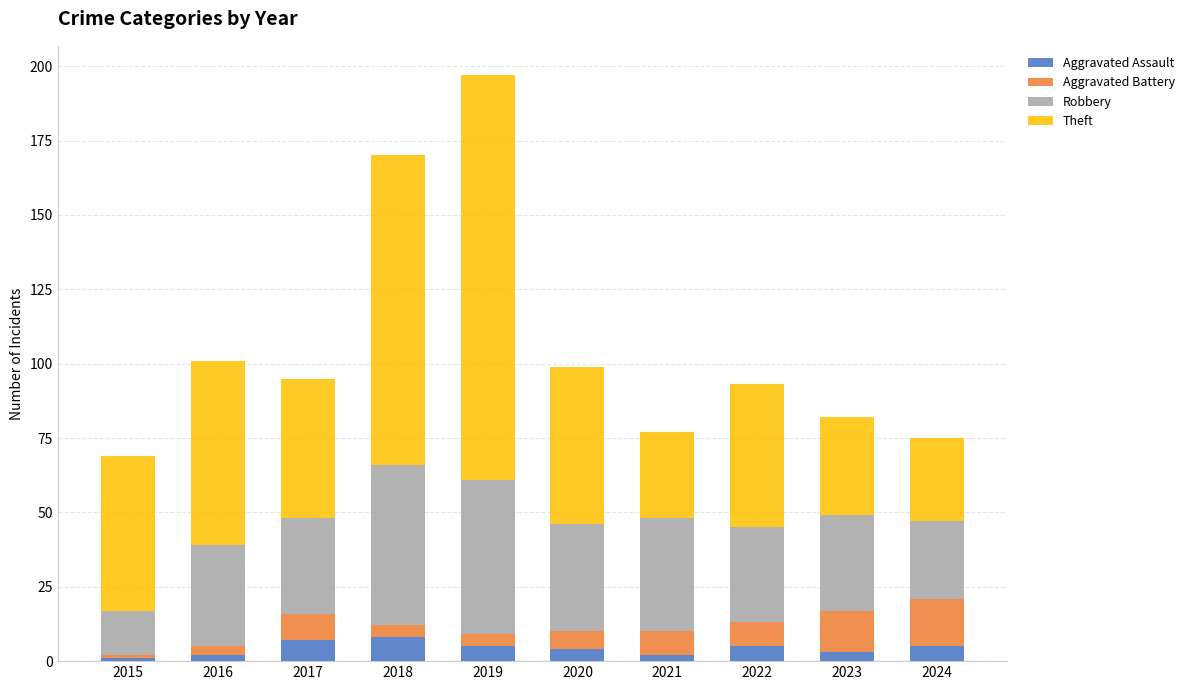

At which category is the sum across all series the highest?

2019